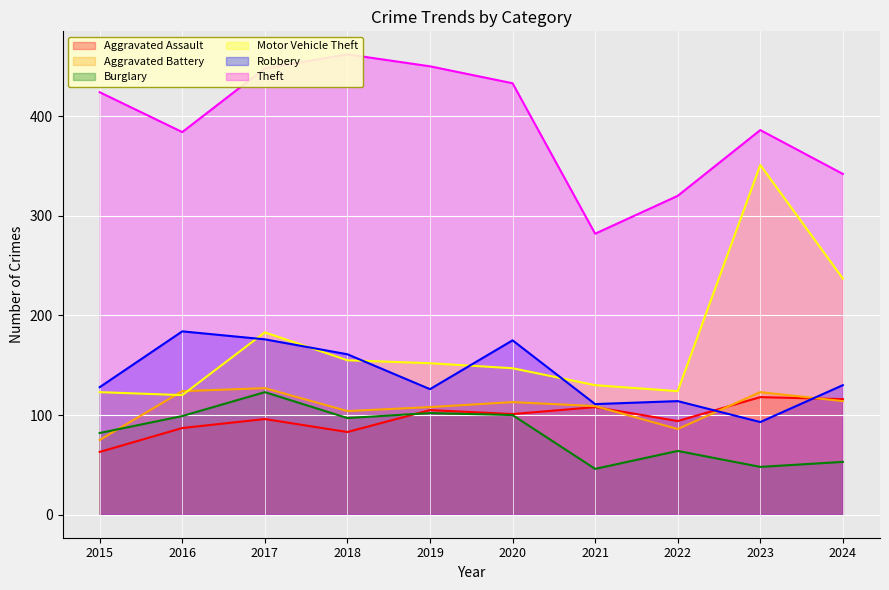

What is the value of the Robbery point at the 3rd from the left?

176